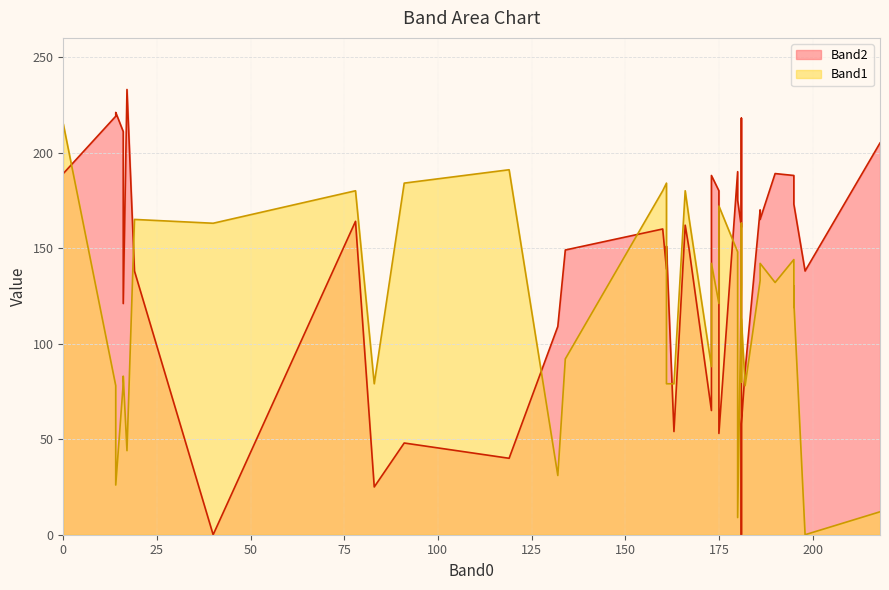

True or false: Band2 and Band1 intersect in this chart.

True